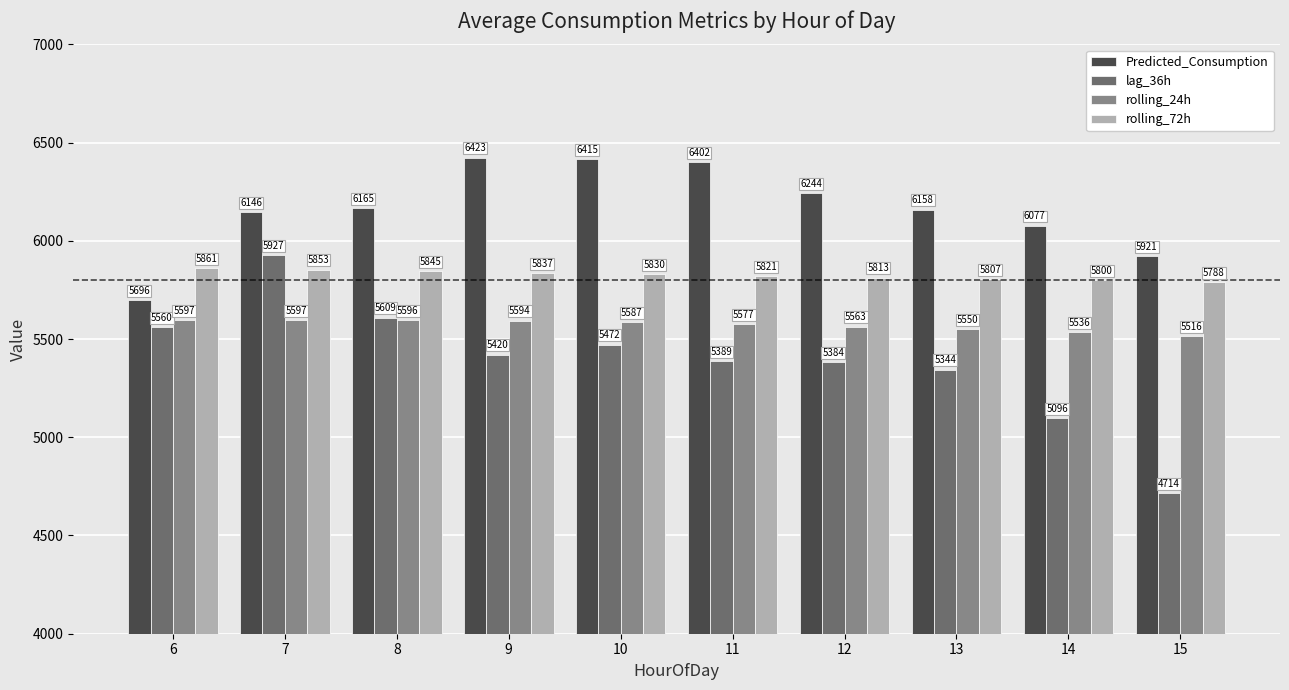

What are all the series names shown in the legend?

Predicted_Consumption, lag_36h, rolling_24h, rolling_72h